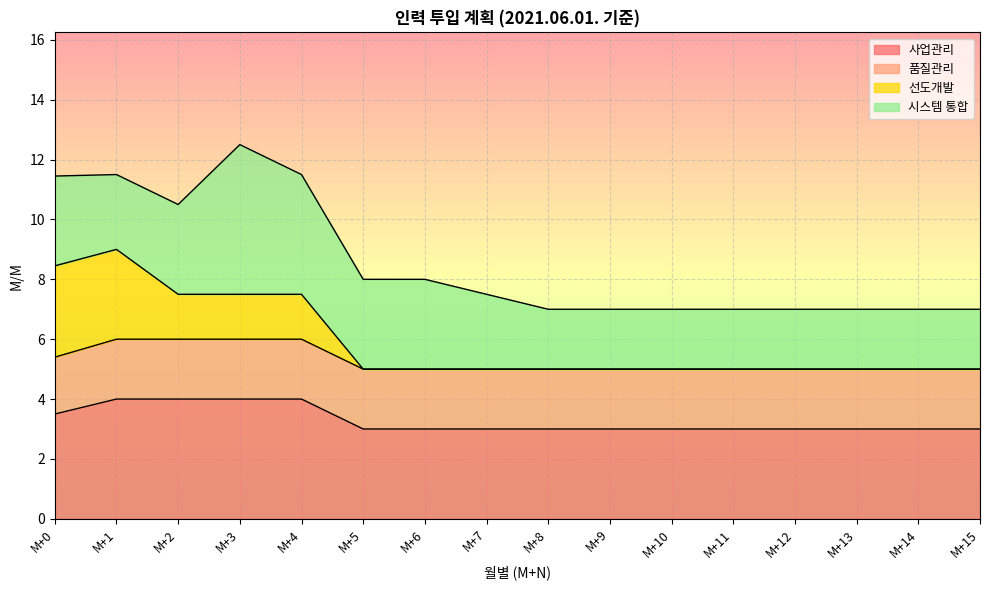

List the labels in order of 선도개발 value, largest first.

M+1, M+0, M+2, M+3, M+4, M+5, M+6, M+7, M+8, M+9, M+10, M+11, M+12, M+13, M+14, M+15